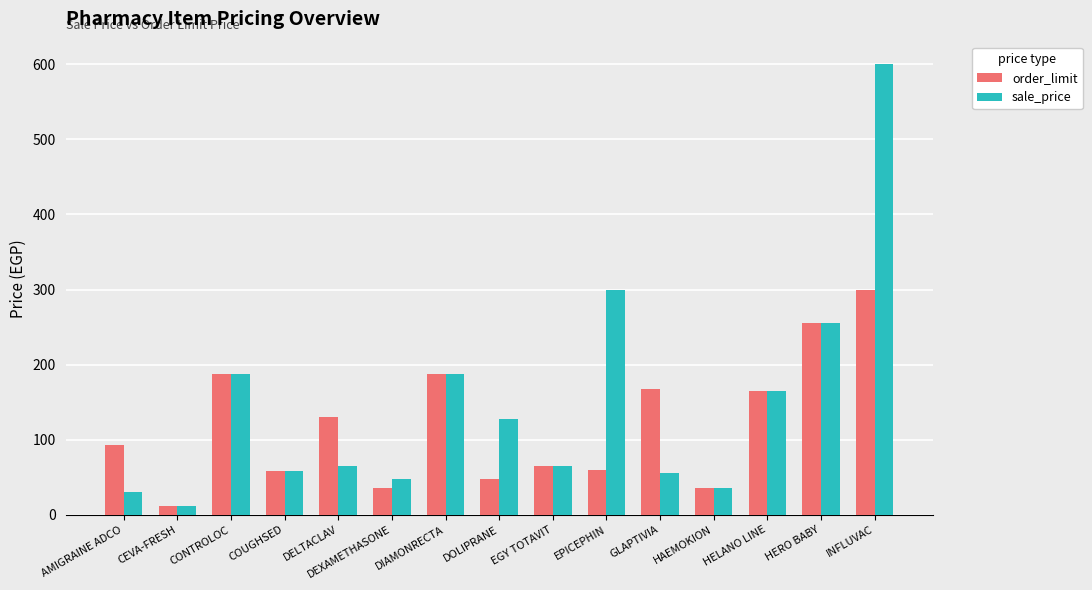

What is the difference between the maximum and second lowest values in the order_limit series?

264.0